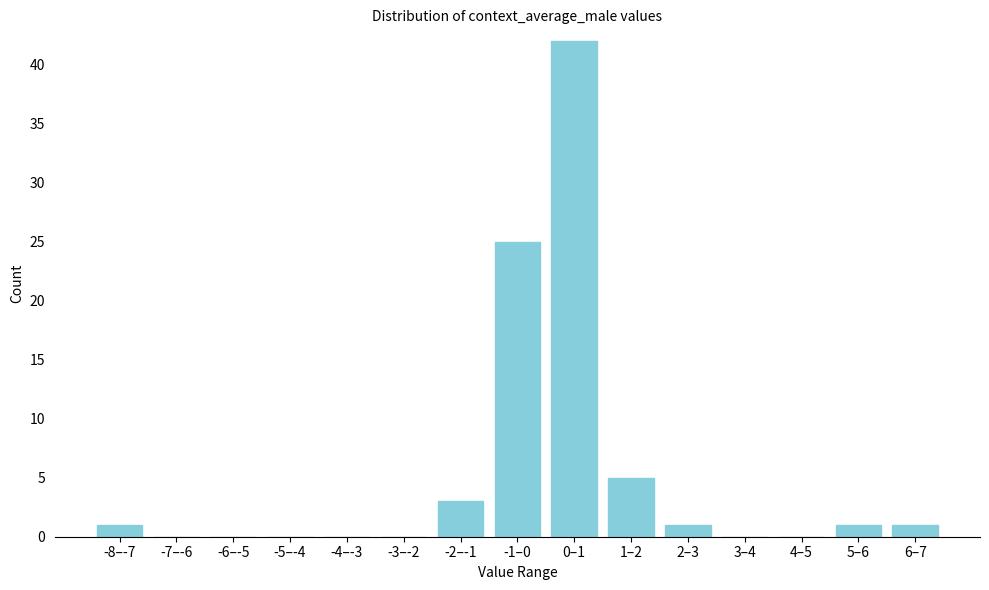

Reading right to left, list all the values displayed in this chart.

6–7=1	5–6=1	4–5=0	3–4=0	2–3=1	1–2=5	0–1=42	-1–0=25	-2–-1=3	-3–-2=0	-4–-3=0	-5–-4=0	-6–-5=0	-7–-6=0	-8–-7=1